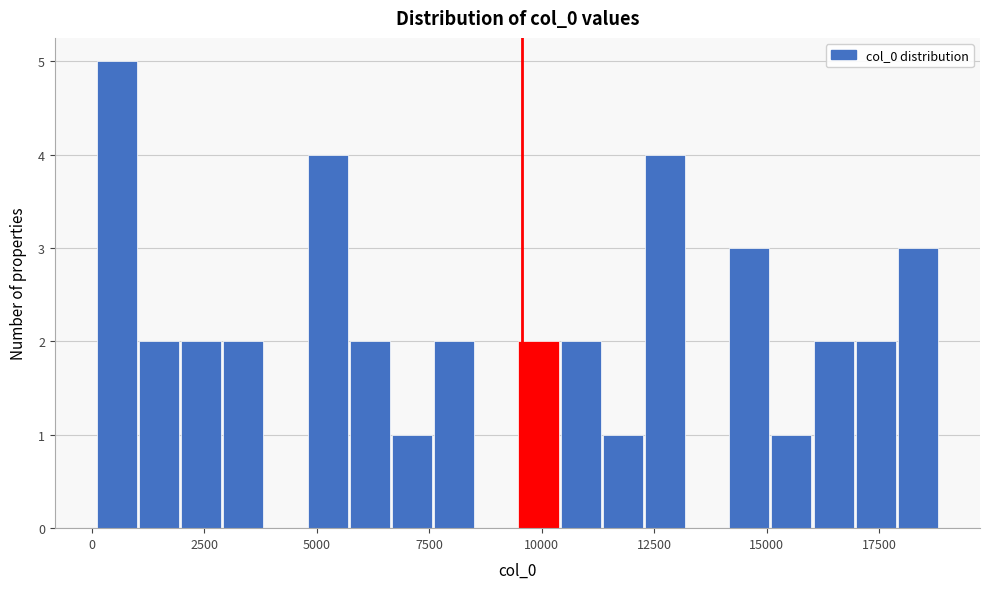

Around what value on the x-axis is the tallest bar? Give the approximate position of its centre, as read against the axis.

500